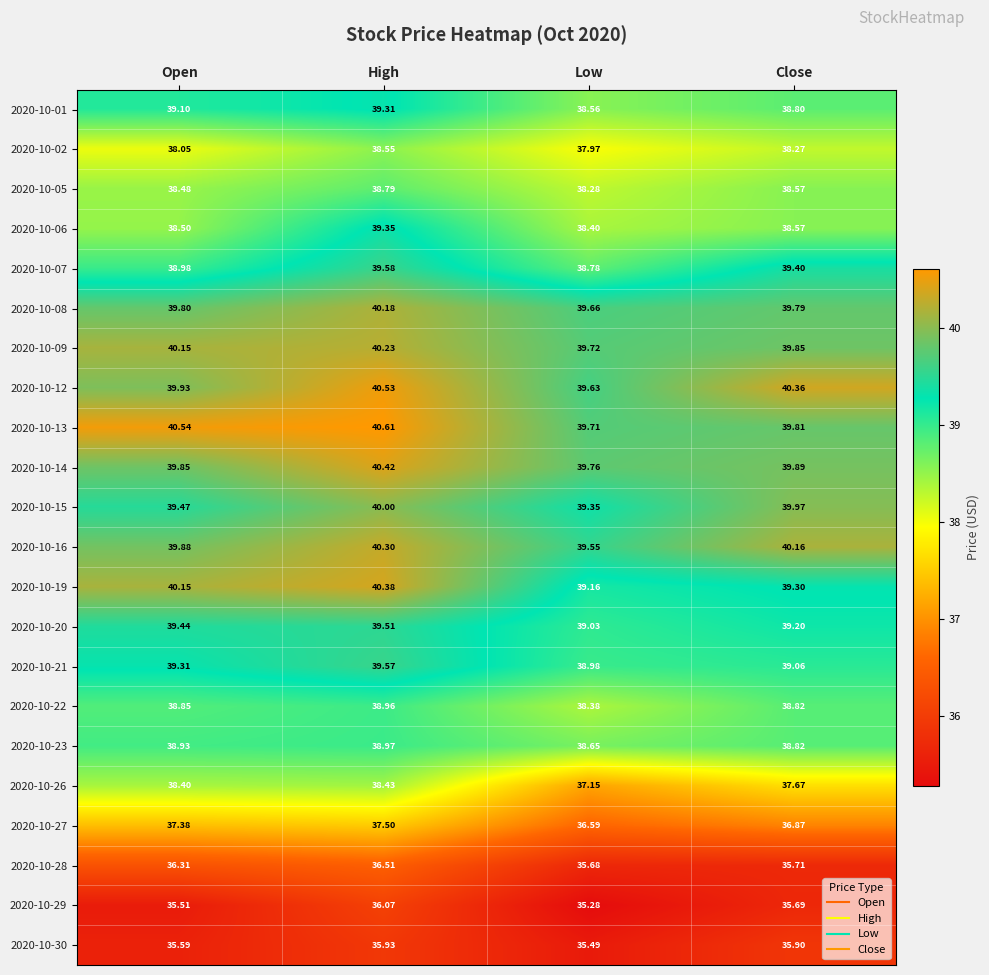

At which label is 2020-10-22 closest to 38?

Low